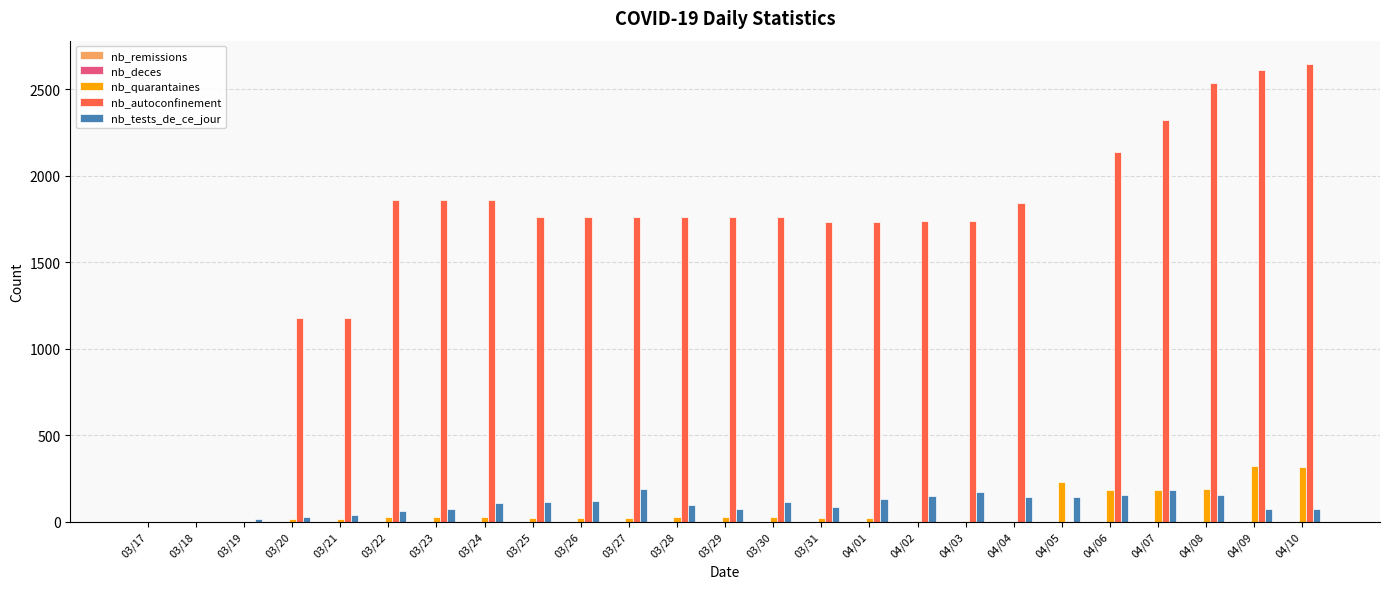

What is the difference between the nb_tests_de_ce_jour values at 03/22 and 03/17?

62